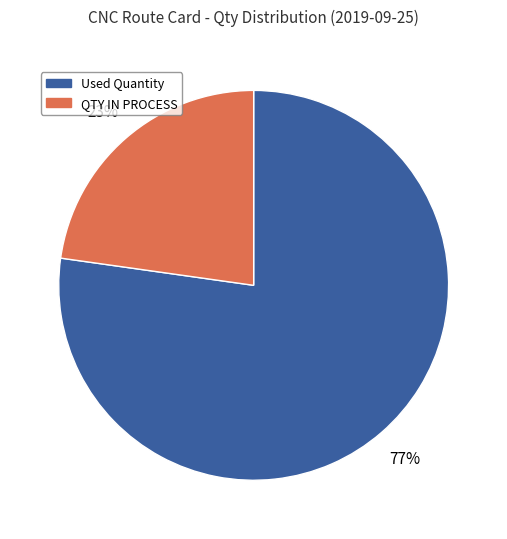

The Used Quantity slice represents 77% of the pie. True or false?

True